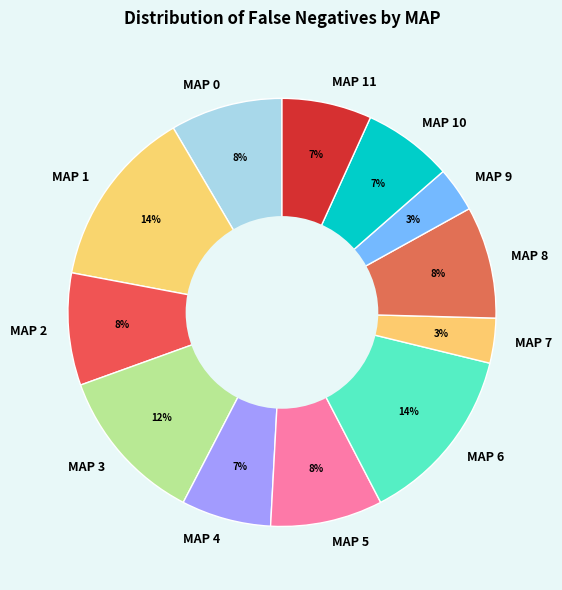

Between MAP 10 and MAP 8, which is larger?

MAP 8